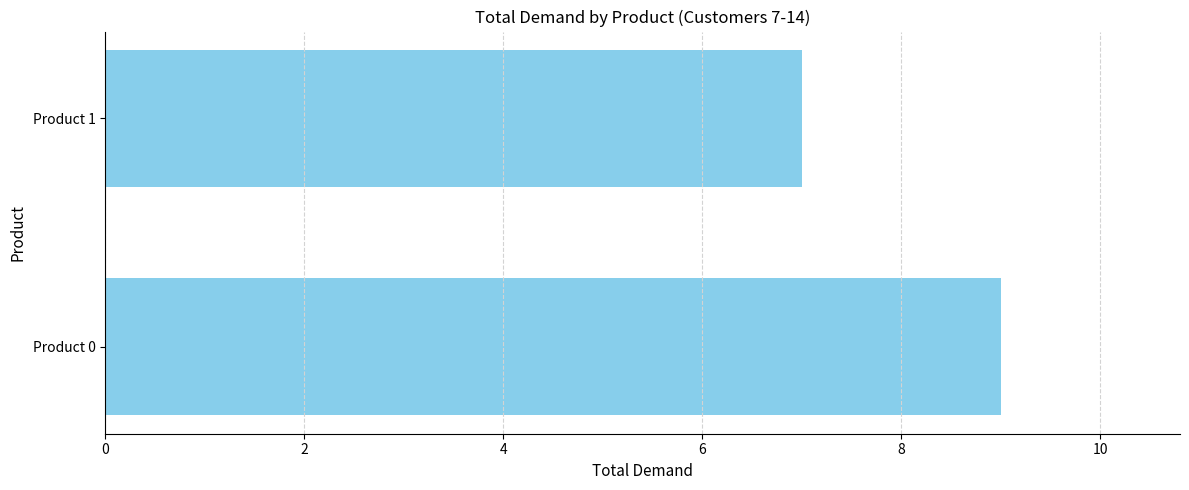

Which label corresponds to the smallest value in the chart?

Product 1